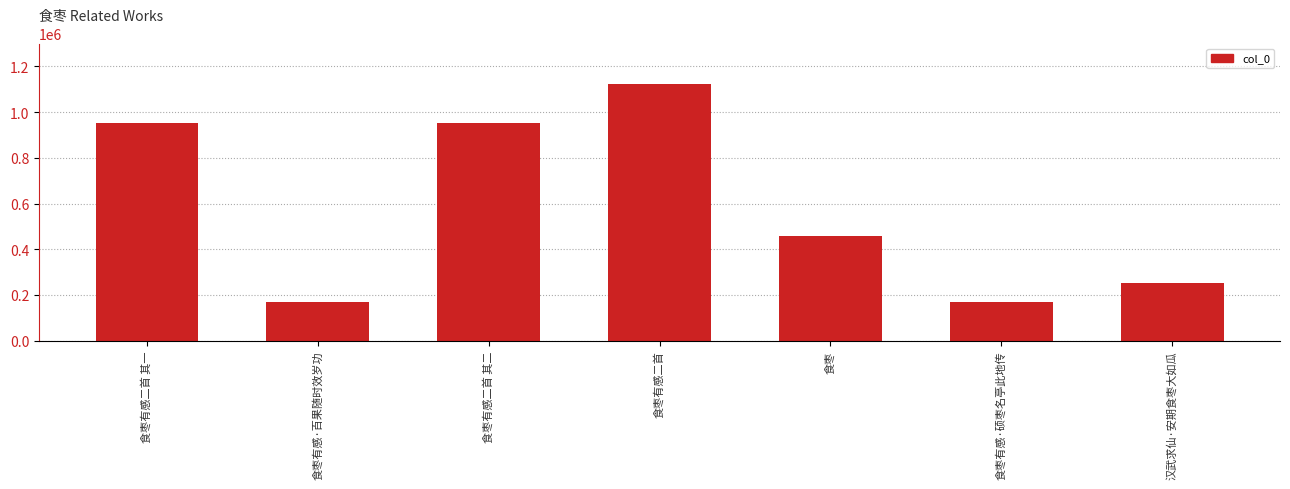

Does the chart contain any negative values?

No